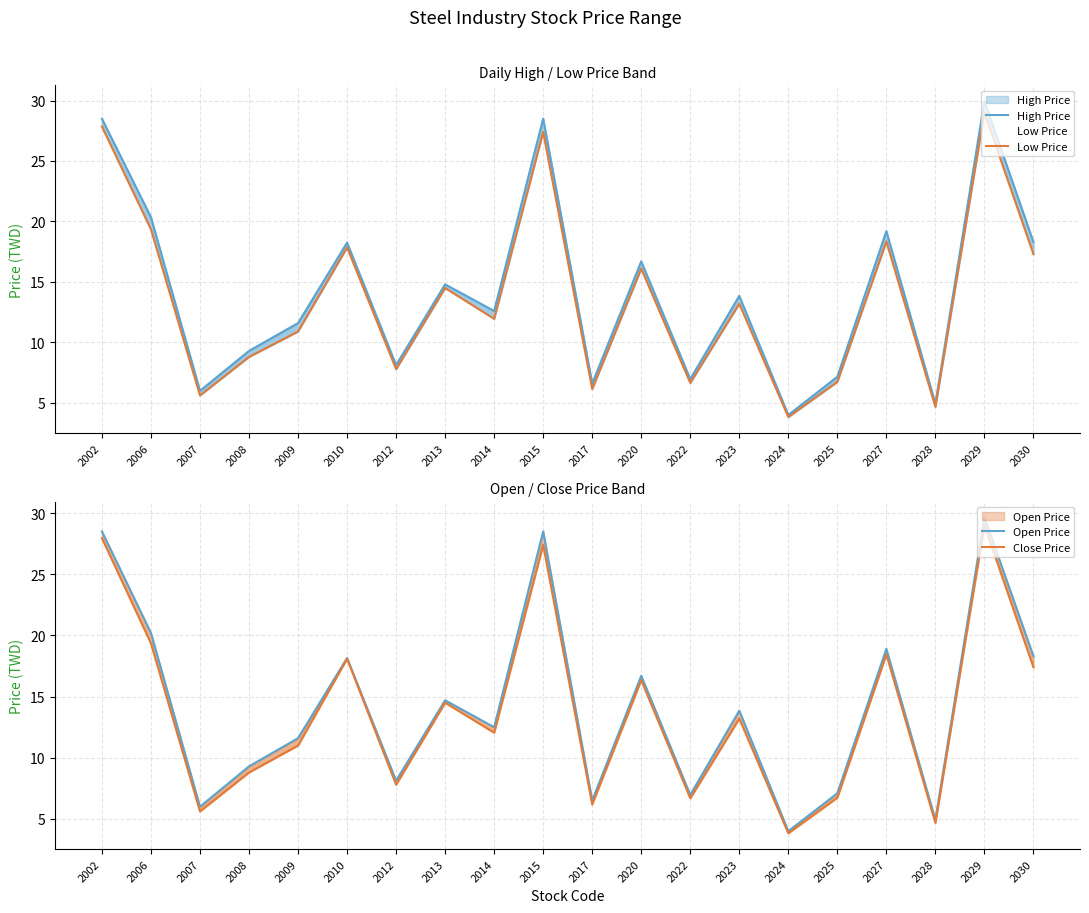

What is the sum of all High Price values?

285.7